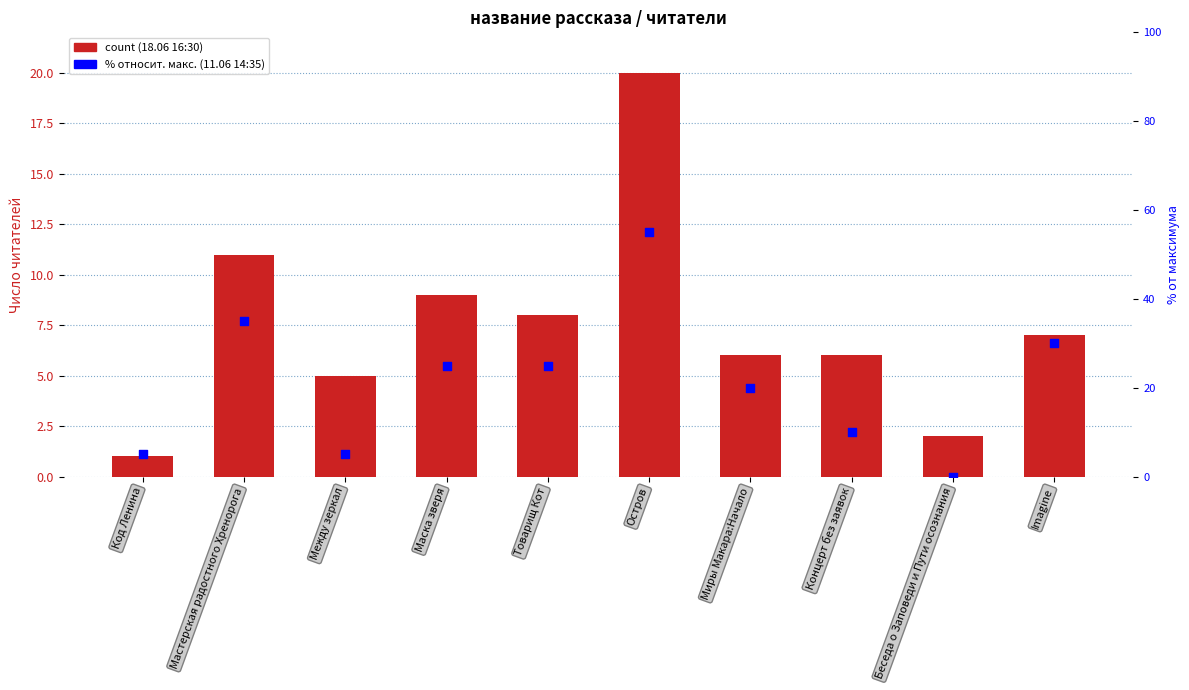

Which series reaches the minimum Y coordinate?

11.06 14:35 (% от макс.)